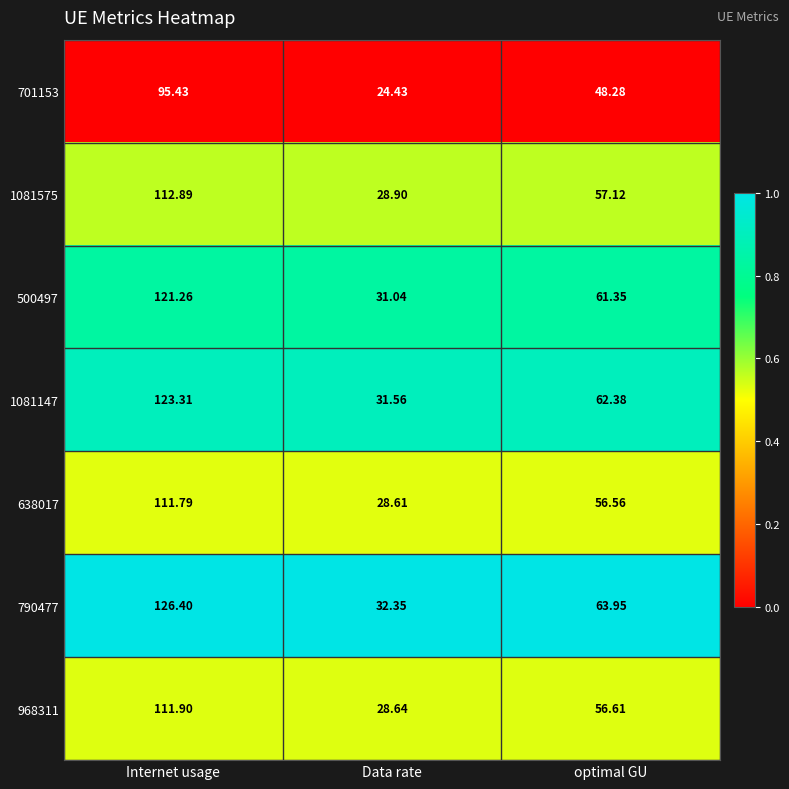

Where does the 968311 series first go above 56?

Internet usage